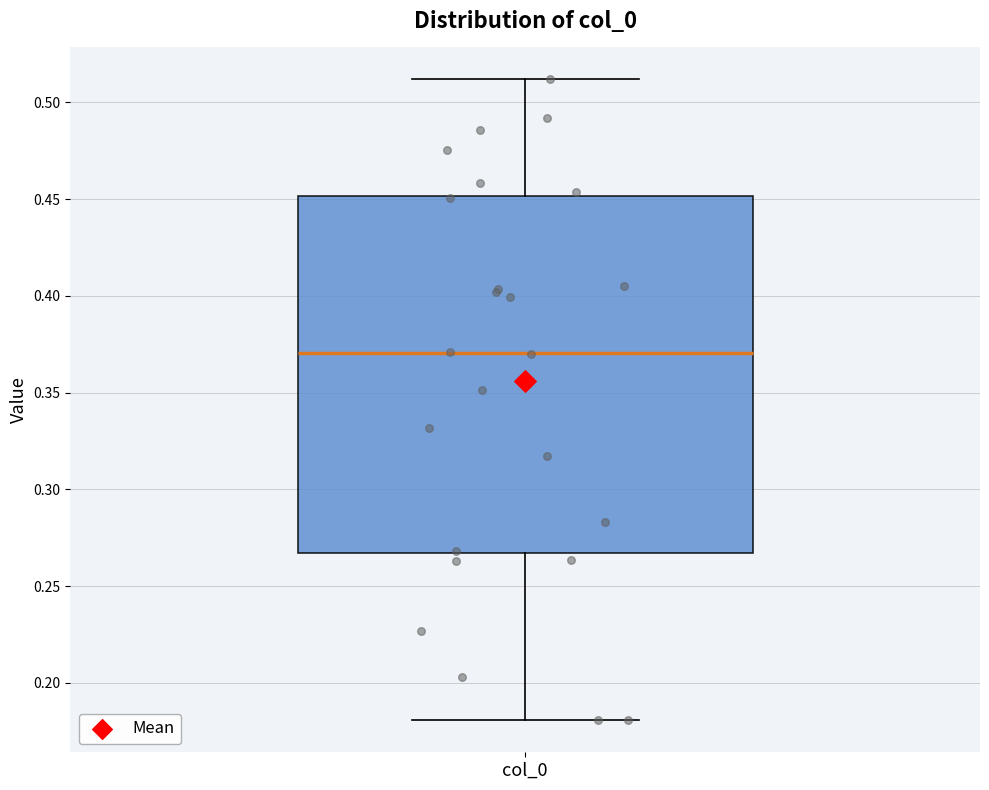

Transcribe this box plot: give where the median line is, the range the box spans, and where the two whiskers end, as read against the y-axis. The values are not printed on the chart, so give them approximately, as read against the axis.

median 0.370, box 0.265 to 0.450, whiskers 0.180 to 0.510